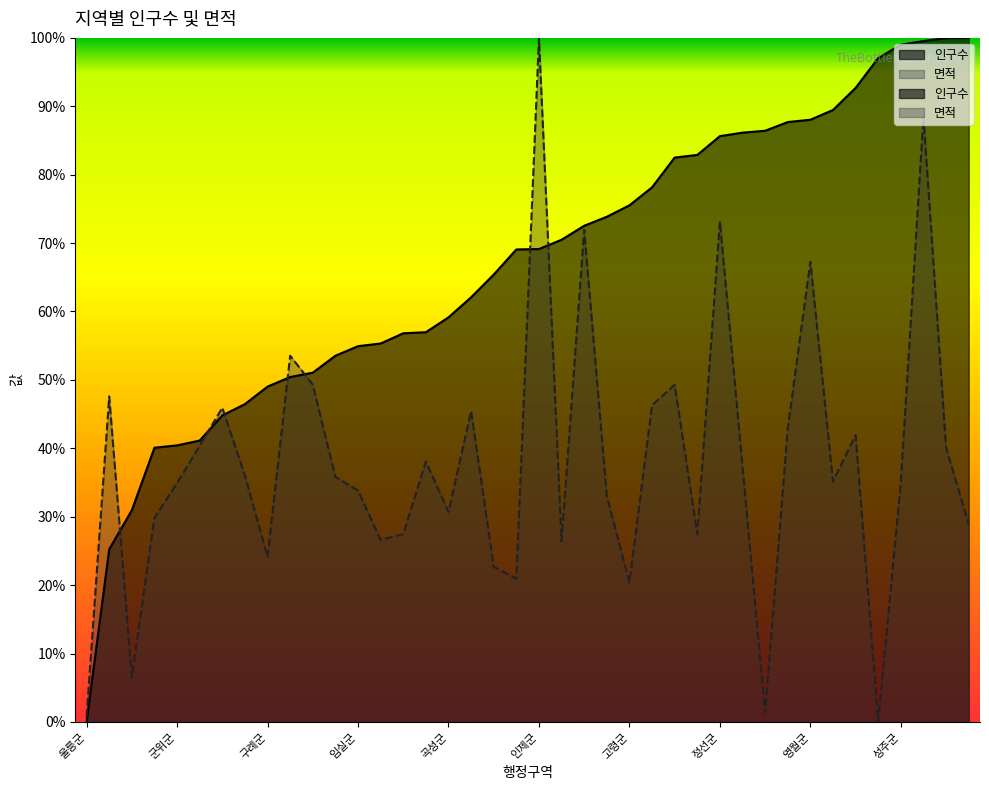

How many data points in 면적 are less than 35?

18